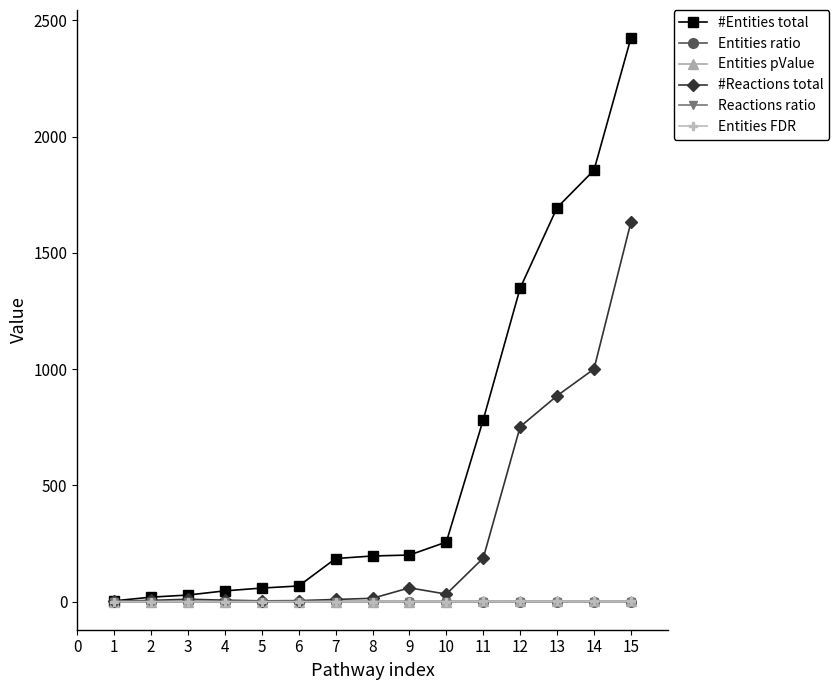

What are all the series names shown in the legend?

#Entities total, Entities ratio, Entities pValue, #Reactions total, Reactions ratio, Entities FDR